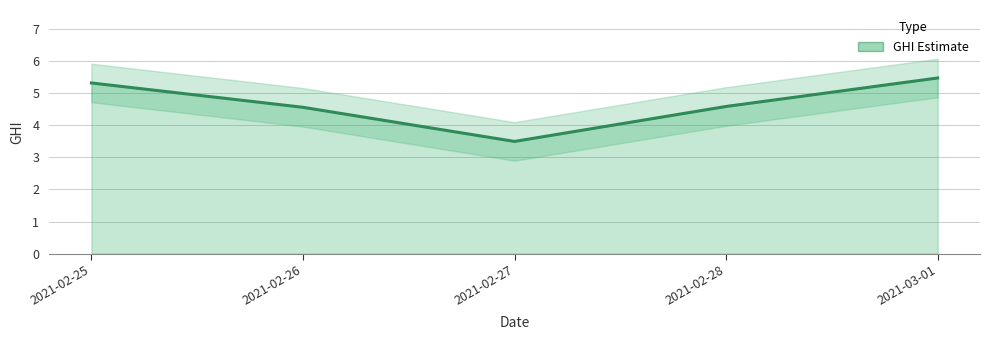

What is the minimum value shown in the chart?

3.5